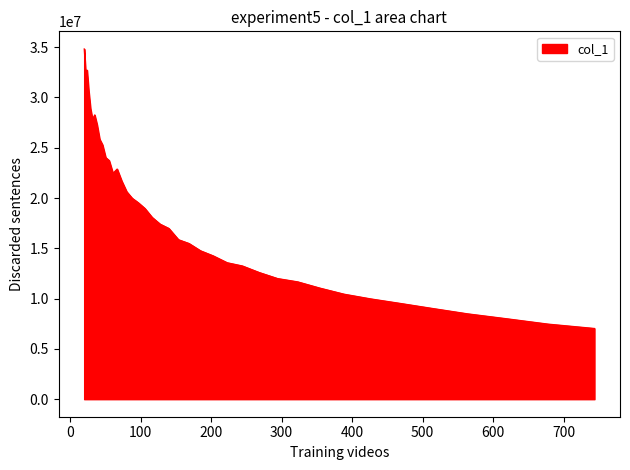

What is the maximum value shown in the chart?

34833177.2